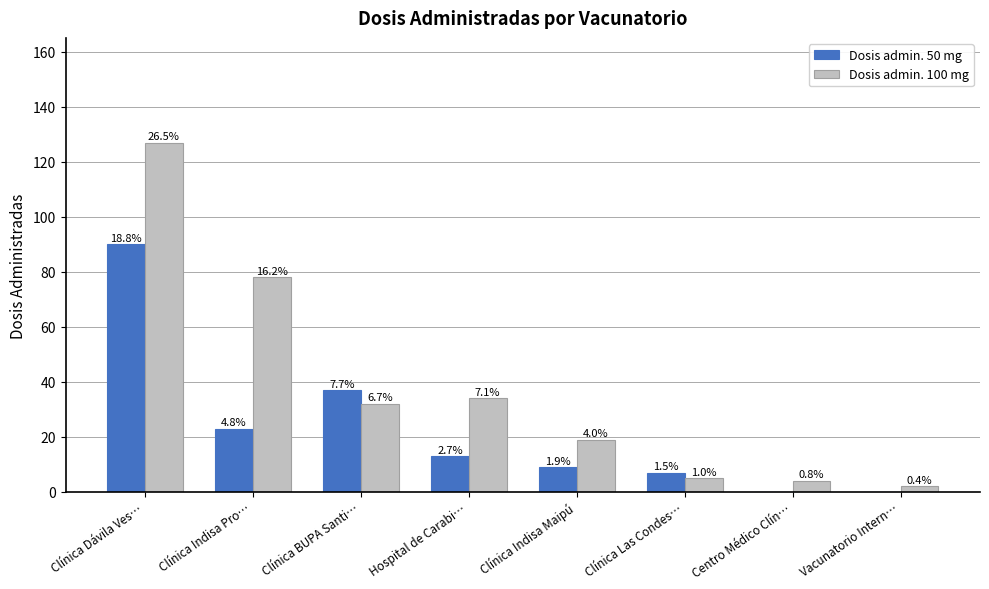

What is the label of the 1st bar from the left?

Clínica Dávila Ves…